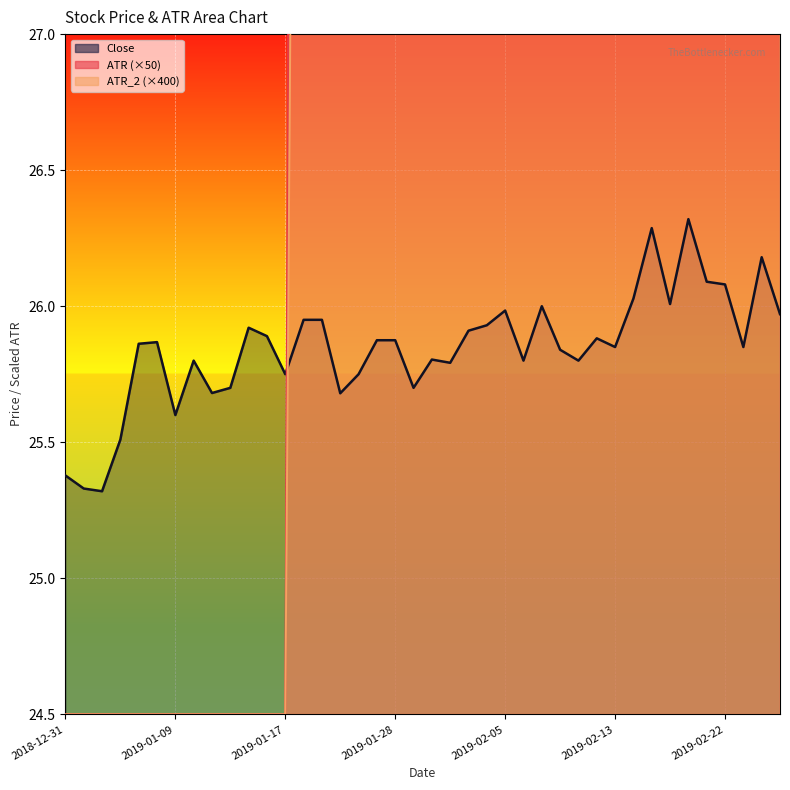

True or false: ATR and ATR_2 intersect in this chart.

False